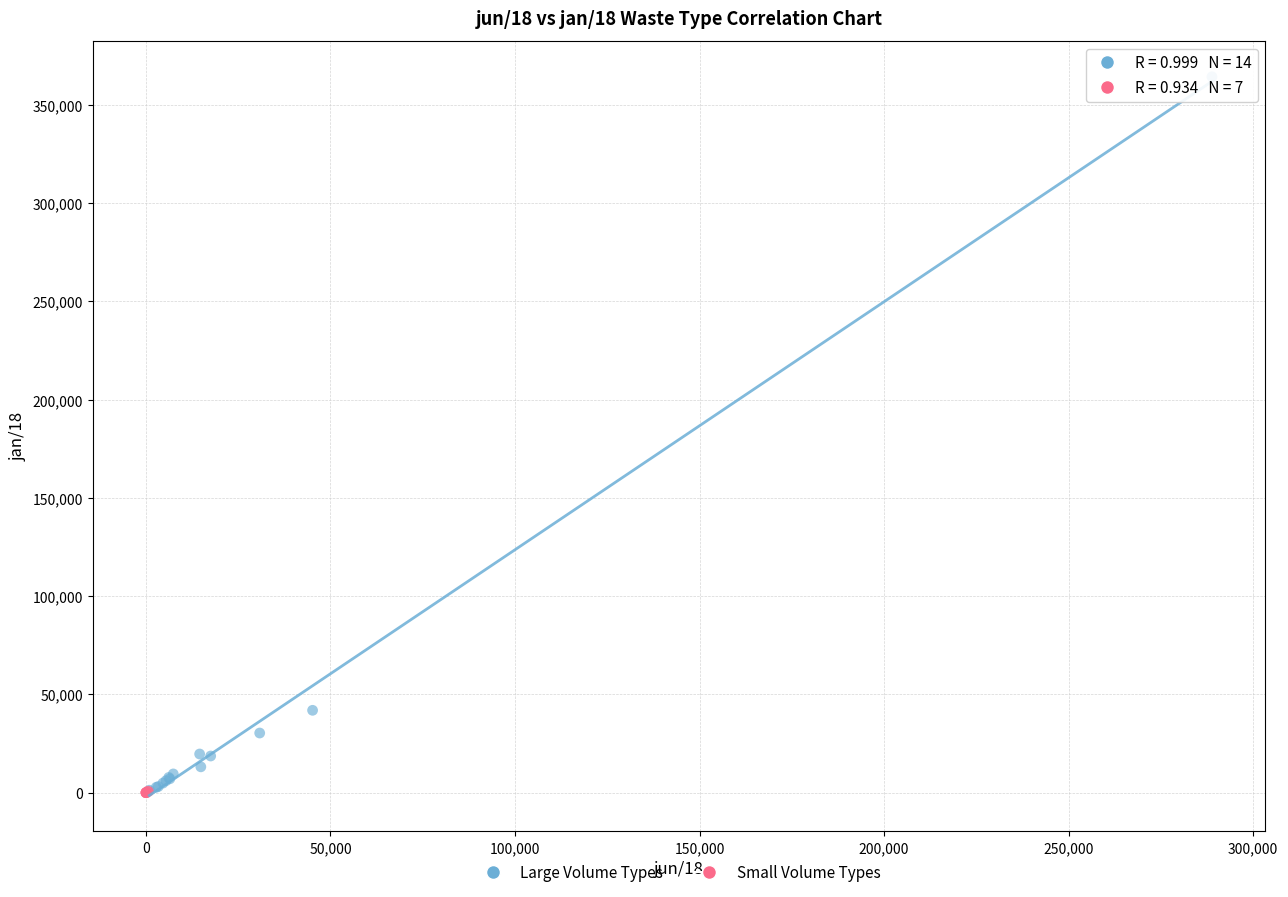

Which series has the largest Y range (max minus min)?

Large Volume Types